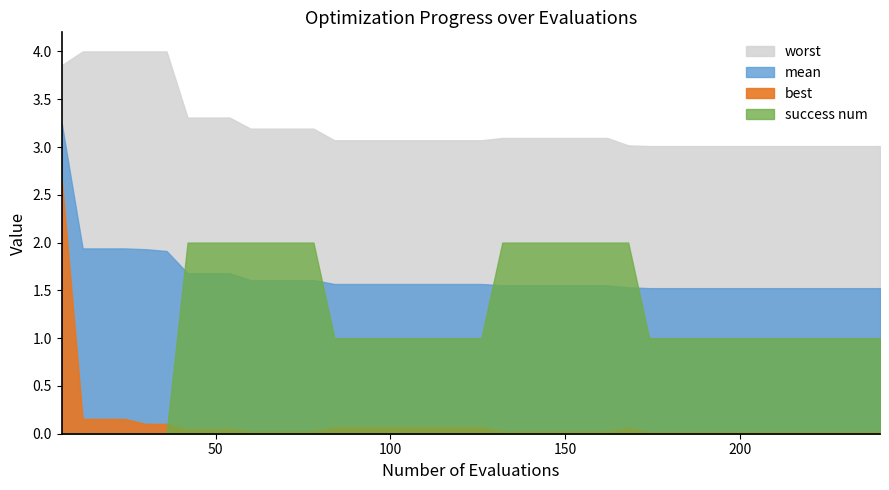

What is the sum of the mean values at 138 and 102?

3.1